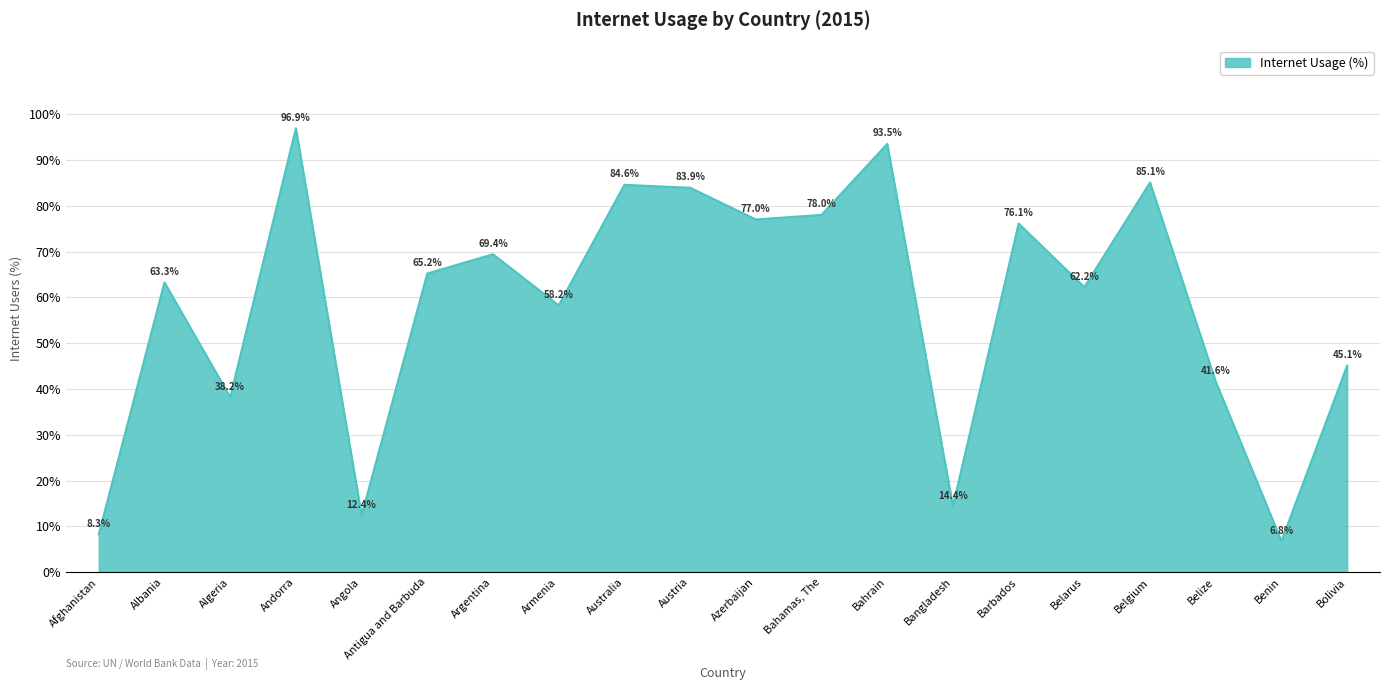

Approximately how many times larger is the value at Bangladesh compared to Bahamas, The?

0.2